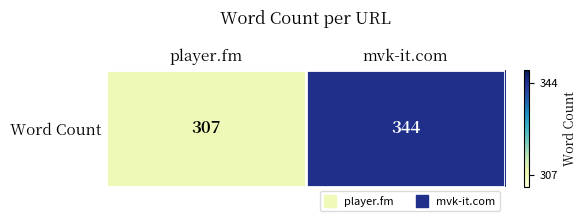

Which has a higher value, player.fm or mvk-it.com?

mvk-it.com